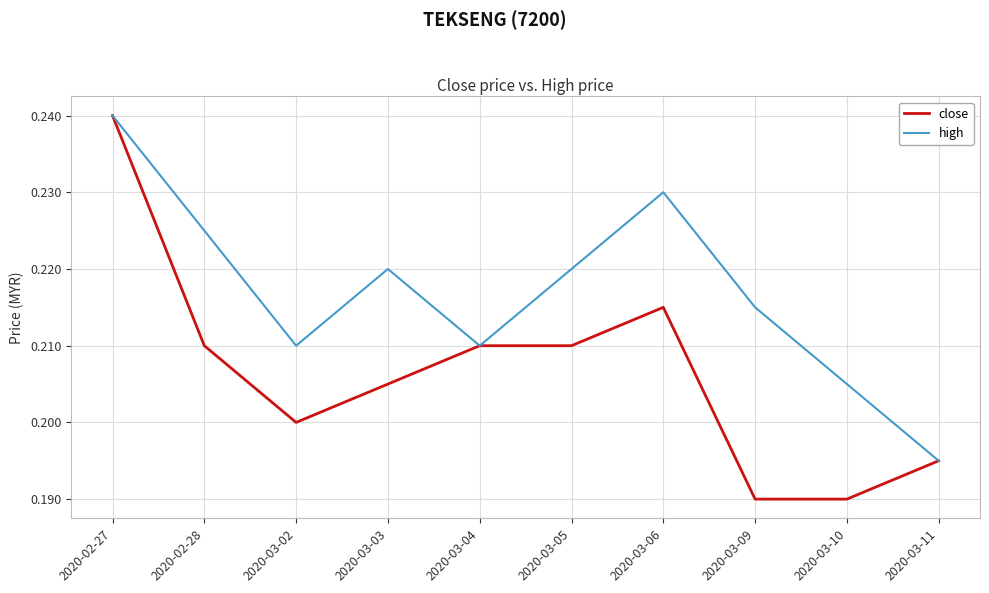

At which category is the sum across all series the highest?

2020-02-27